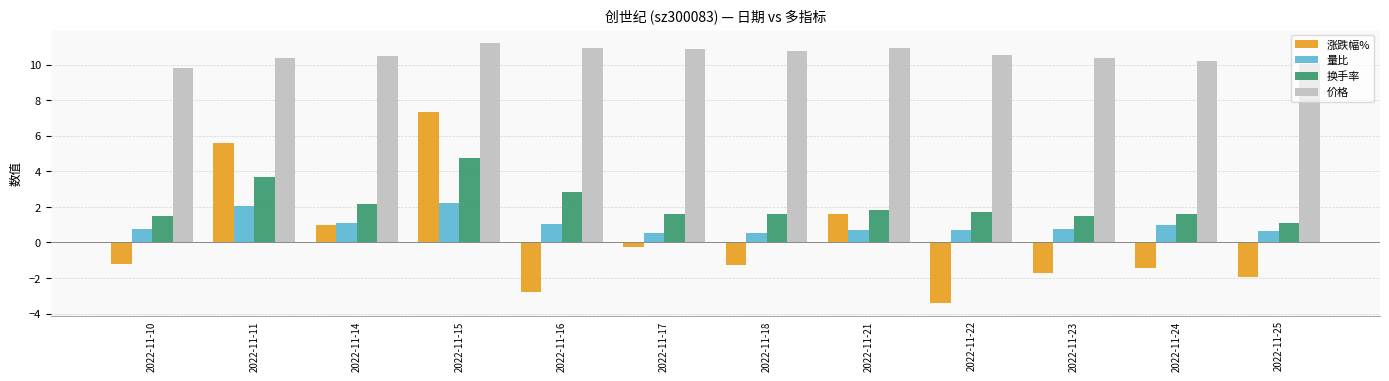

How many values in 涨跌幅% are above zero?

4